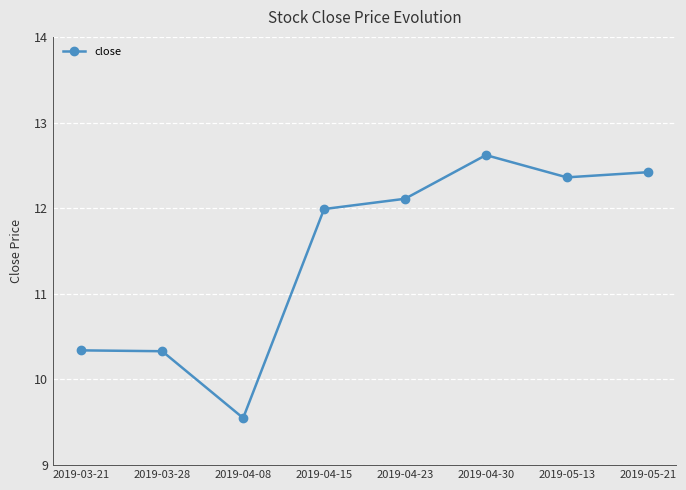

How many lines are shown in the chart?

1